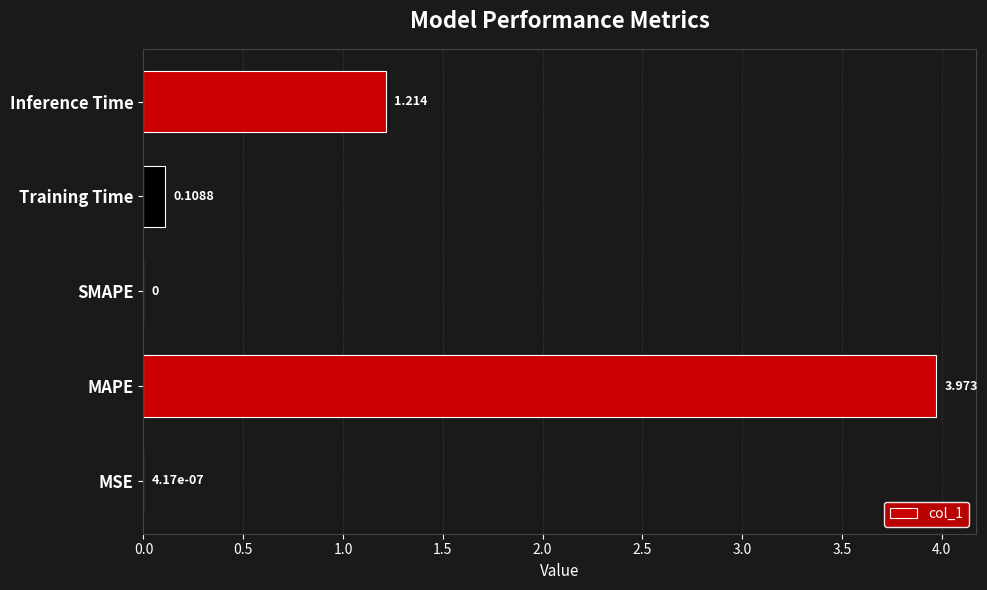

At which category does the chart reach its peak across all series?

MAPE